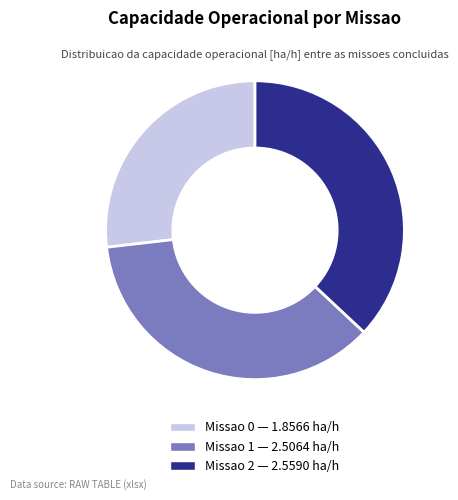

Is there a majority slice in this chart?

No